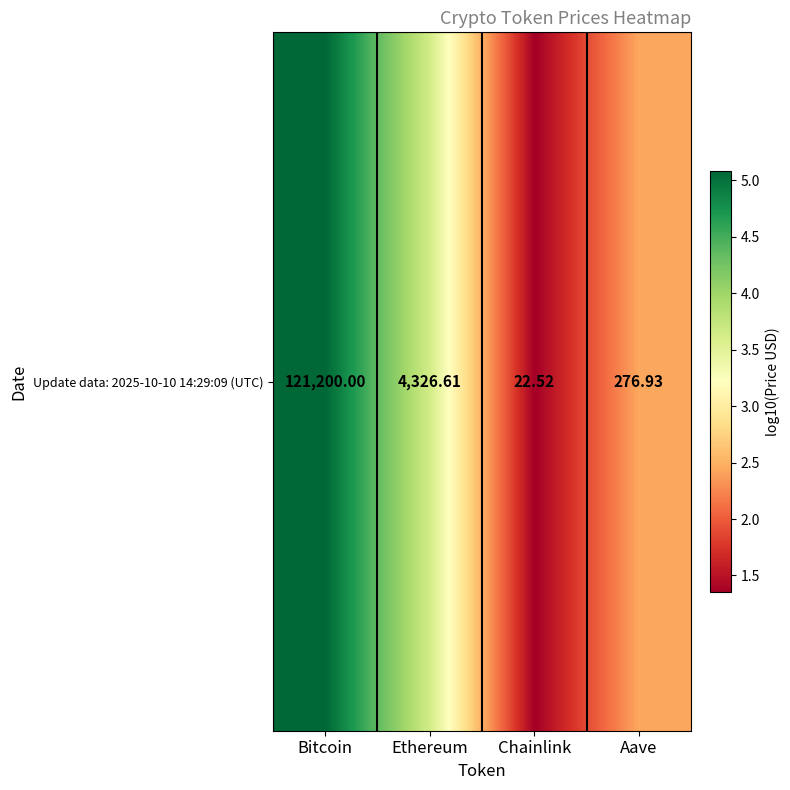

Which category has the highest value across all series?

Bitcoin